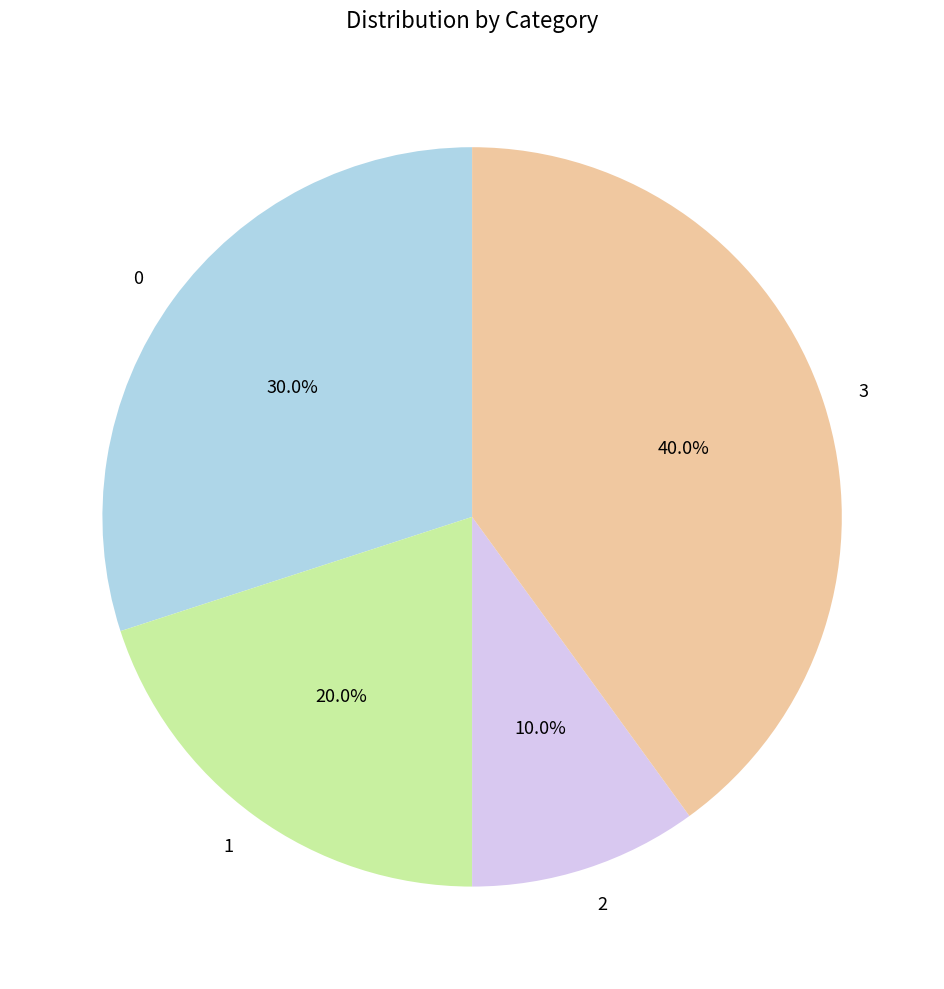

Which slice is the smallest?

2